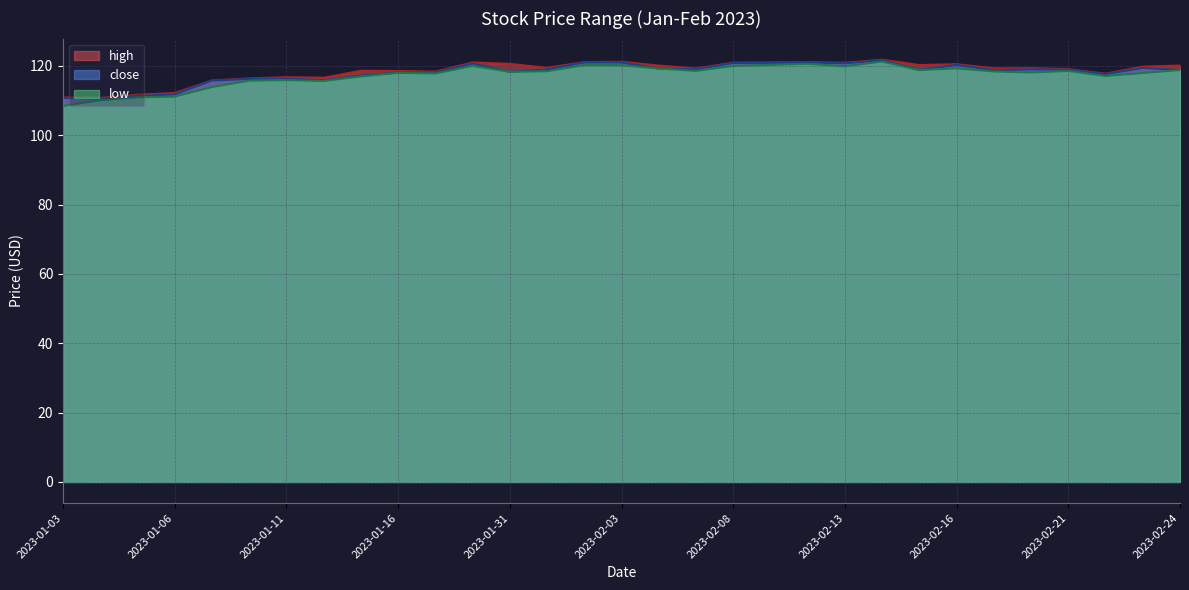

What is the label of the 17th point from the left?

2023-02-06